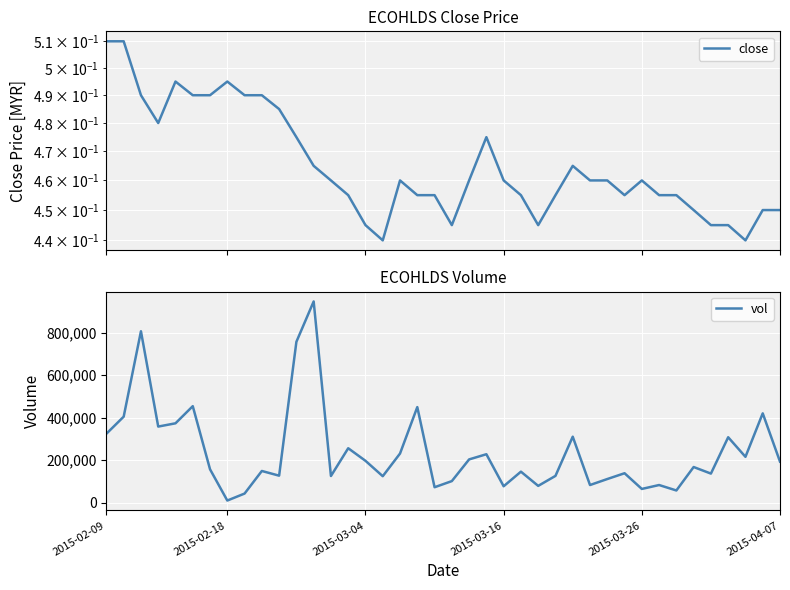

How many data points in vol are less than 167700?

20